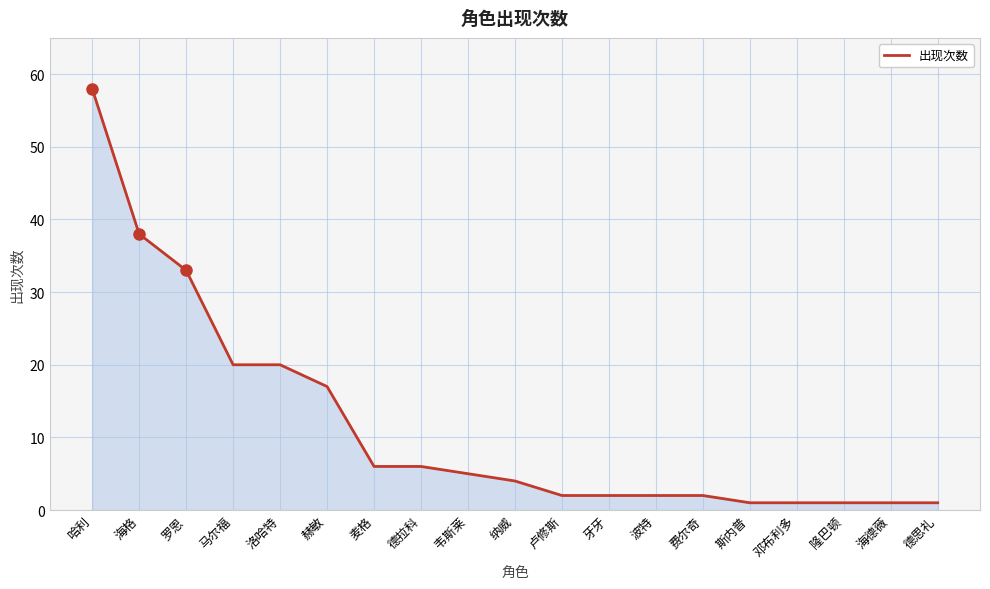

Is it true that the value at 马尔福 is 20?

True